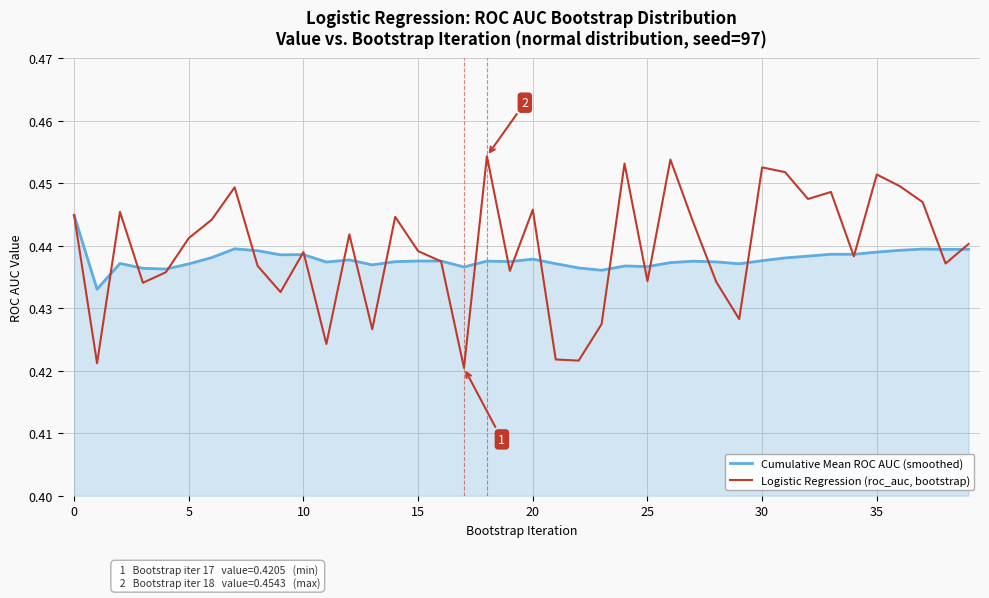

Which series has the widest spread of values?

Logistic Regression (roc_auc, bootstrap)